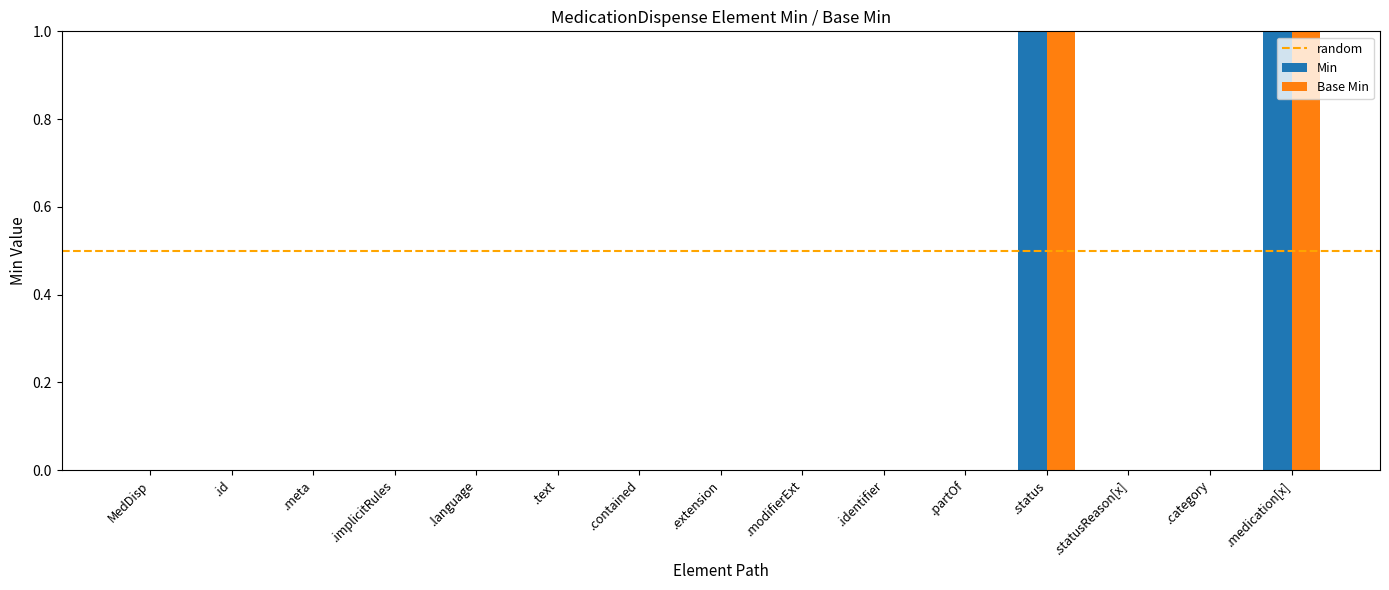

Reading left to right, transcribe all the data shown in this chart.

Min: MedDisp=0	.id=0	.meta=0	.implicitRules=0	.language=0	.text=0	.contained=0	.extension=0	.modifierExt=0	.identifier=0	.partOf=0	.status=1	.statusReason[x]=0	.category=0	.medication[x]=1
Base Min: MedDisp=0	.id=0	.meta=0	.implicitRules=0	.language=0	.text=0	.contained=0	.extension=0	.modifierExt=0	.identifier=0	.partOf=0	.status=1	.statusReason[x]=0	.category=0	.medication[x]=1